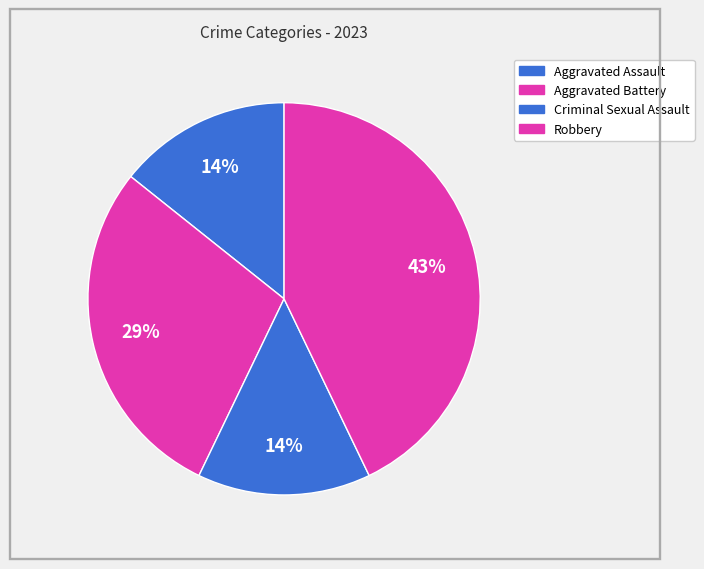

How many slices are in this pie chart?

4